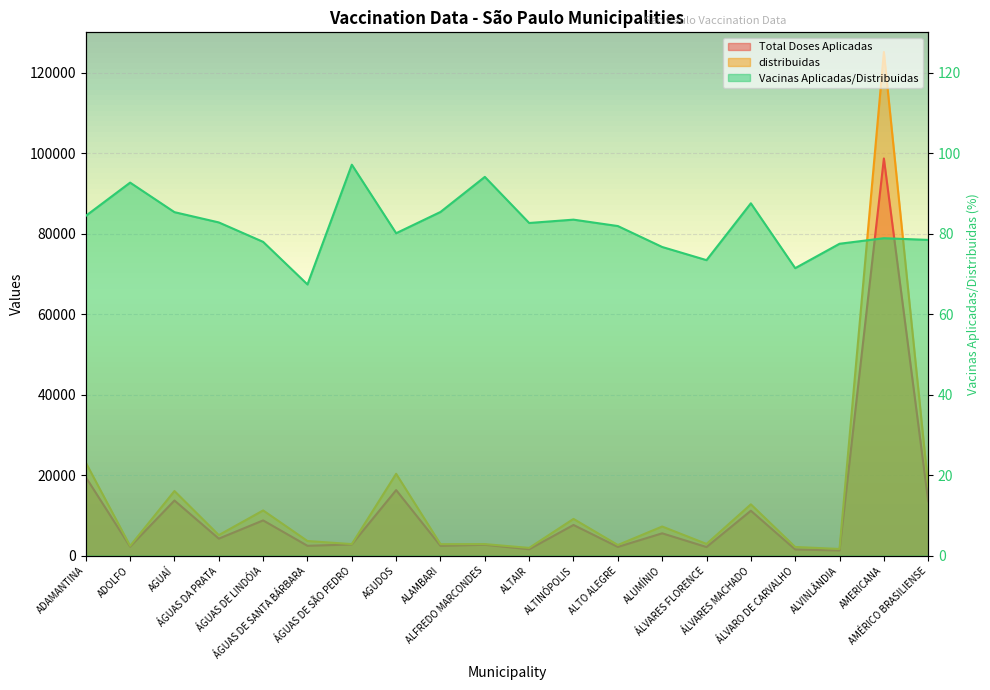

What is the spread (max minus min) of values at ÁGUAS DE SANTA BÁRBARA?

3570.6